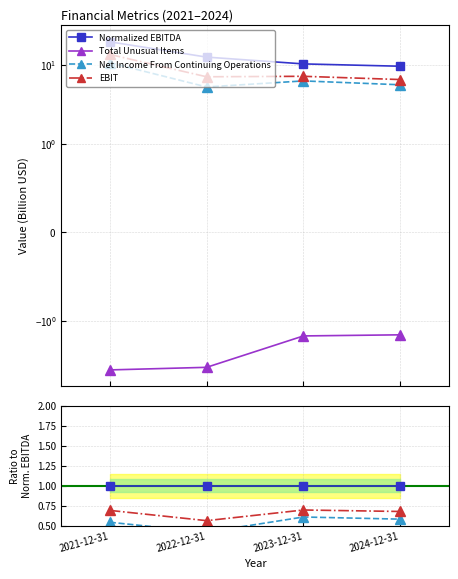

Is it true that Normalized EBITDA equals 1.0 at 2022-12-31?

True